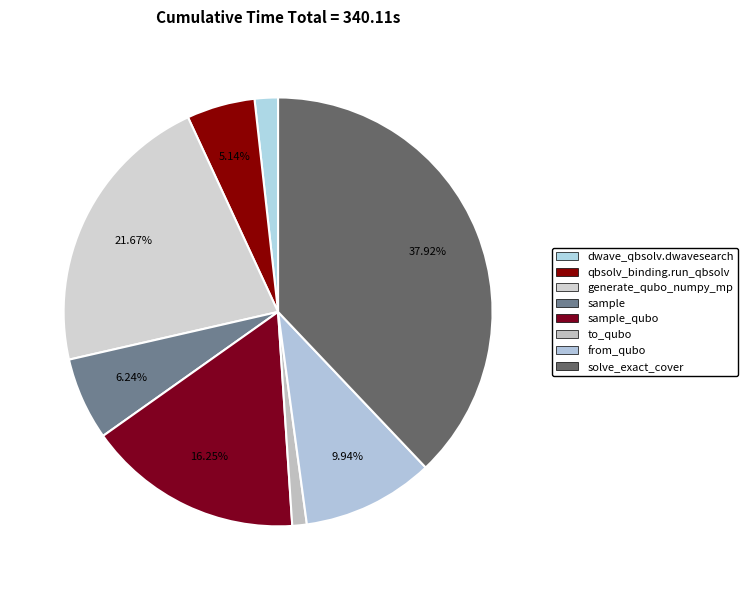

To the nearest percent, what is the average slice percentage?

12%